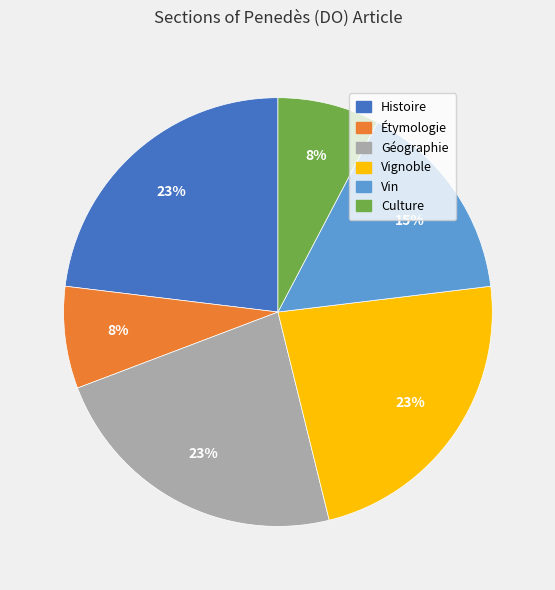

To the nearest percent, what is the average slice percentage?

17%